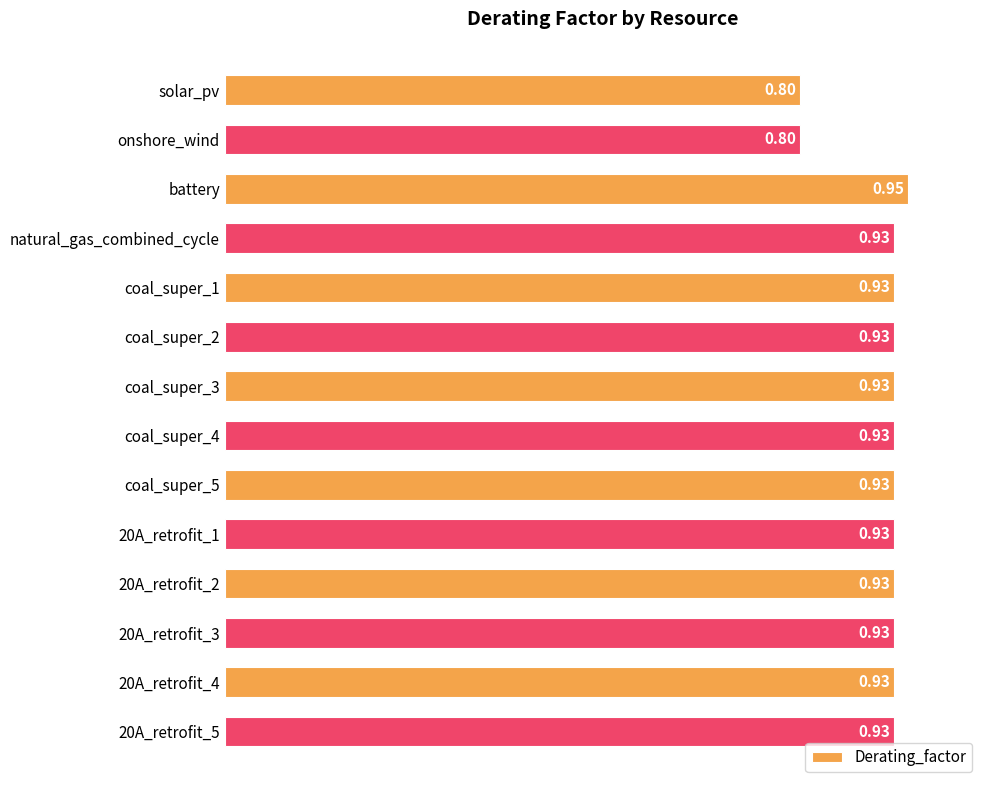

Which has a higher value, coal_super_4 or onshore_wind?

coal_super_4